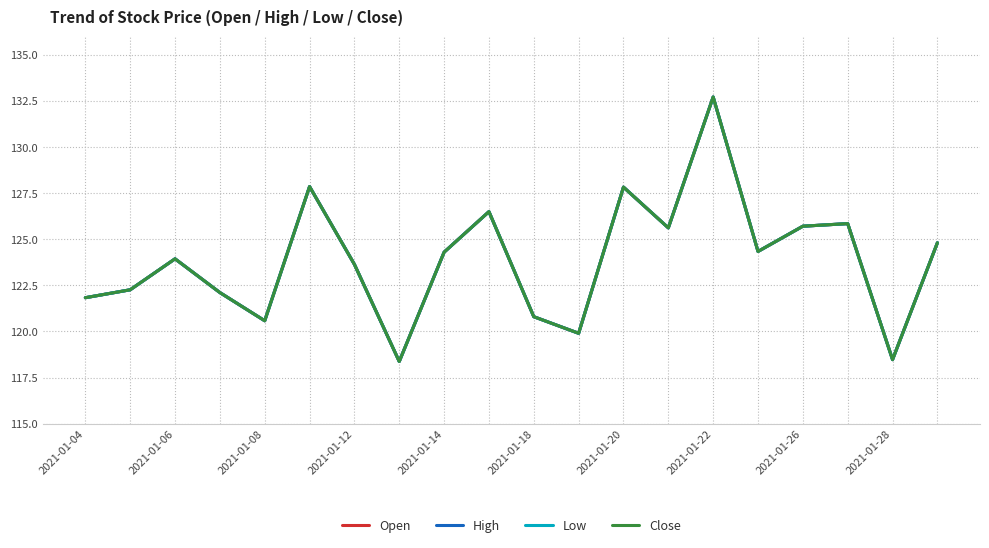

Does the chart display data point markers on the line(s)?

No